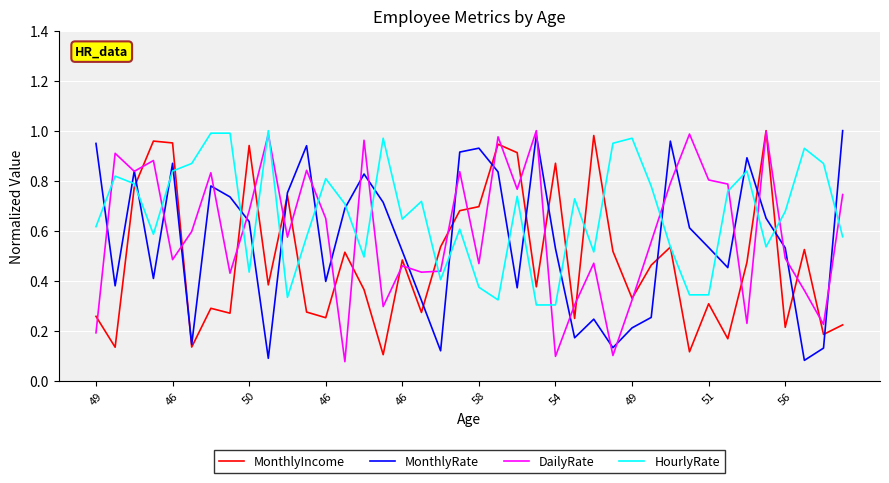

How many lines are shown in the chart?

4